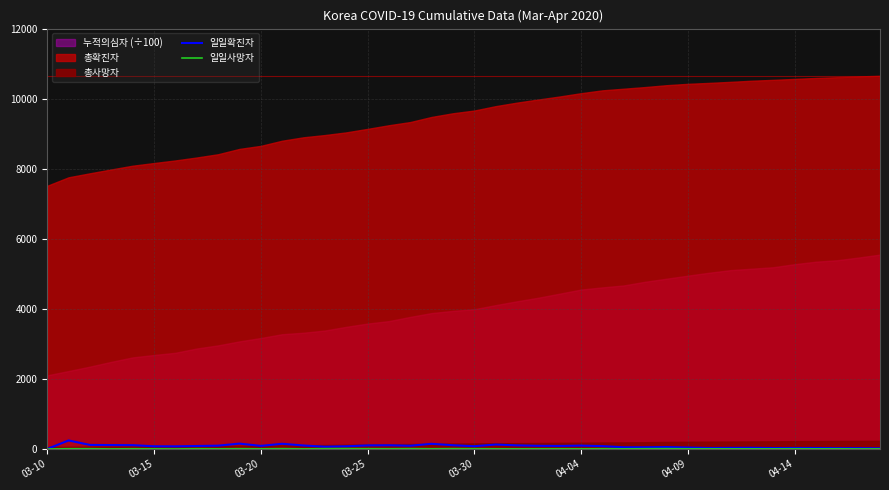

How many interior local valleys does the 일일확진자 series have?

8